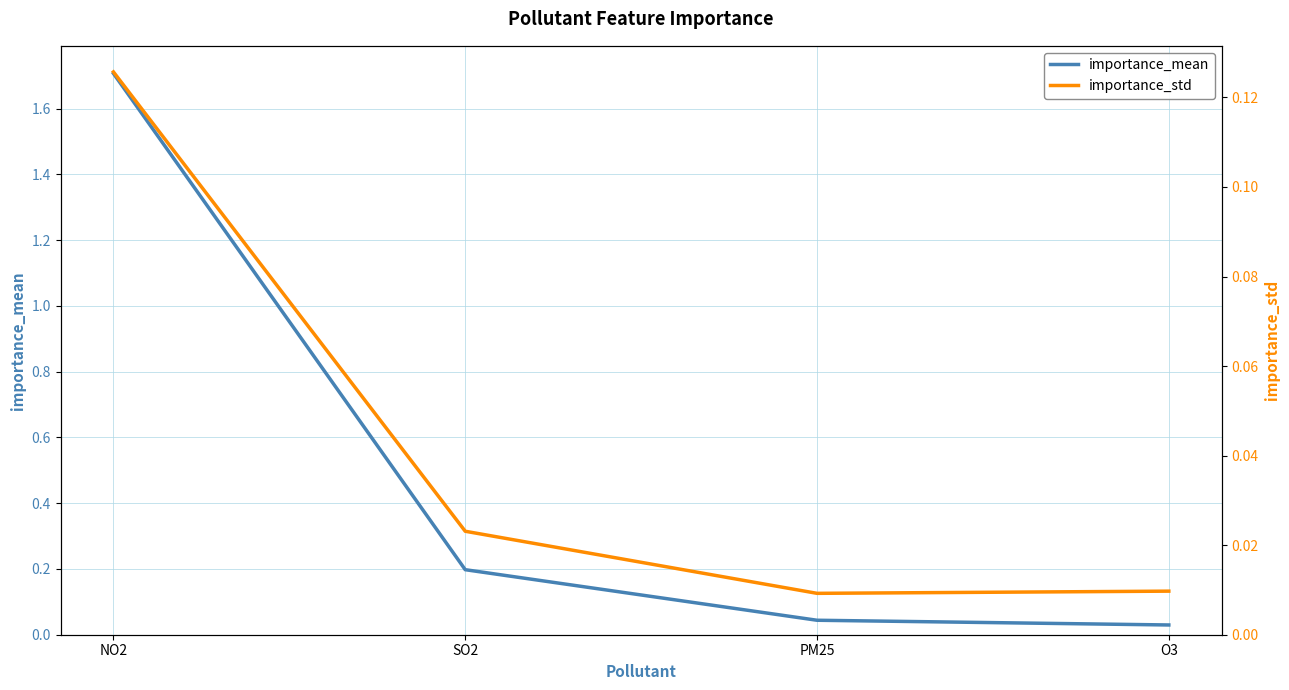

Reading right to left, transcribe all the data shown in this chart.

importance_mean: 0.0	0.0	0.2	1.7
importance_std: 0.0	0.0	0.0	0.1